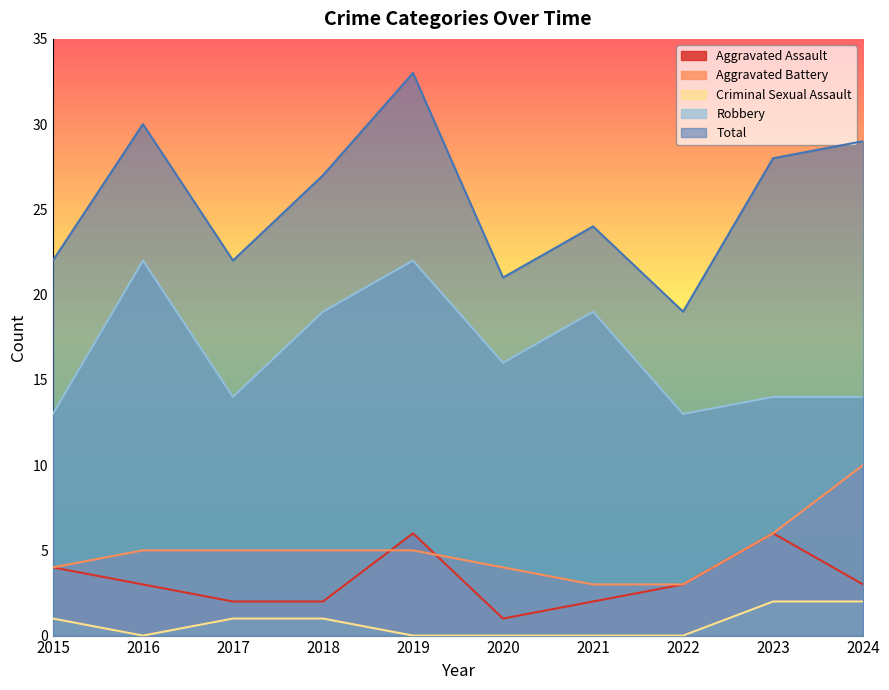

Which series has the largest total across all categories?

Total